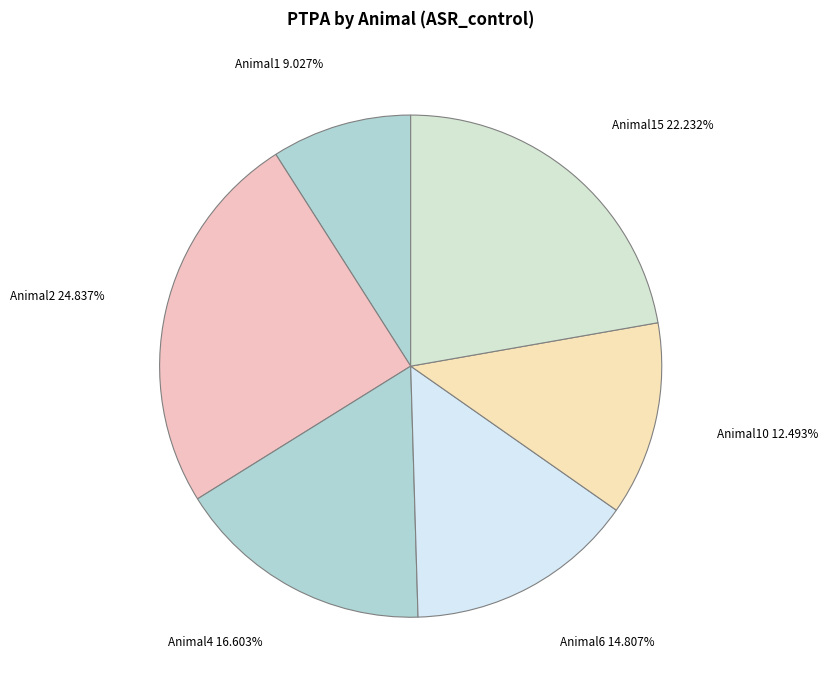

Which category has the biggest portion of the pie?

Animal2